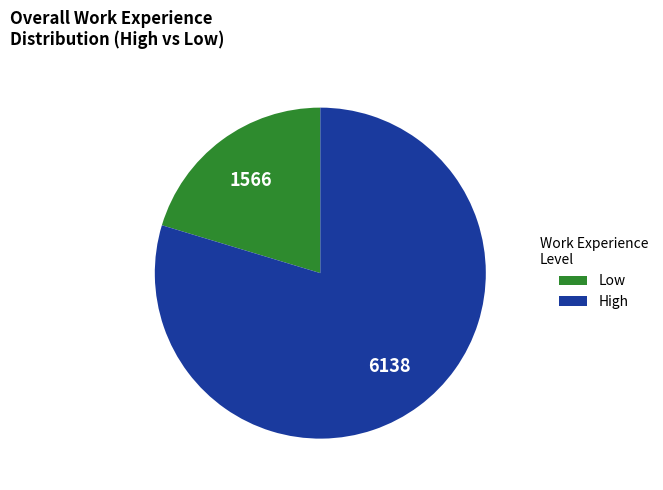

Is there a majority slice in this chart?

Yes